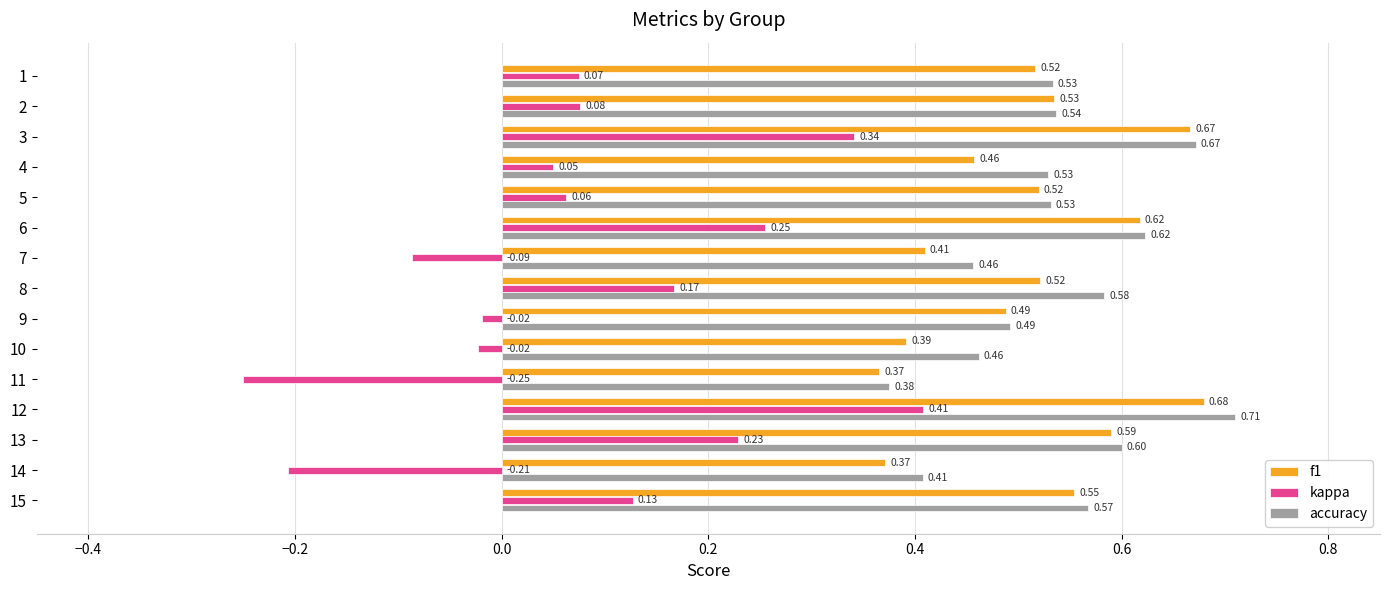

Which series has the largest range (max minus min)?

kappa